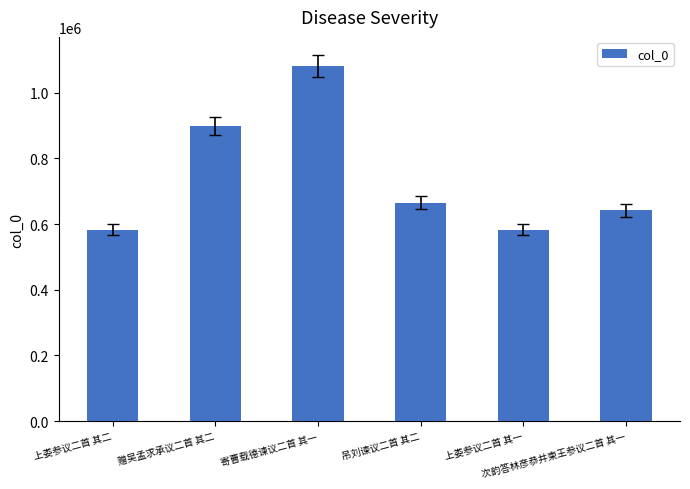

How many values are below 665118?

3